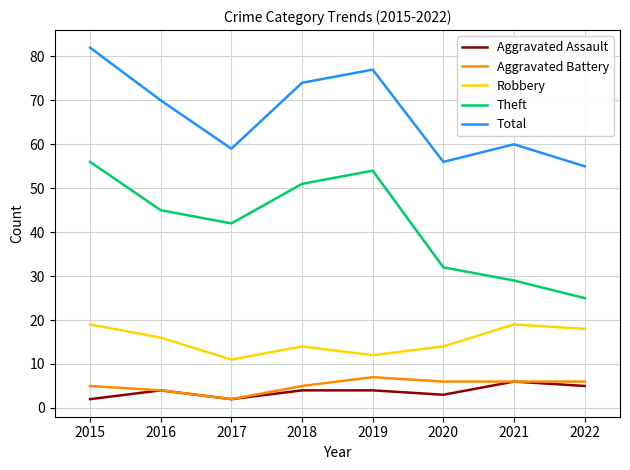

Where does the Aggravated Battery series first go above 6?

2019